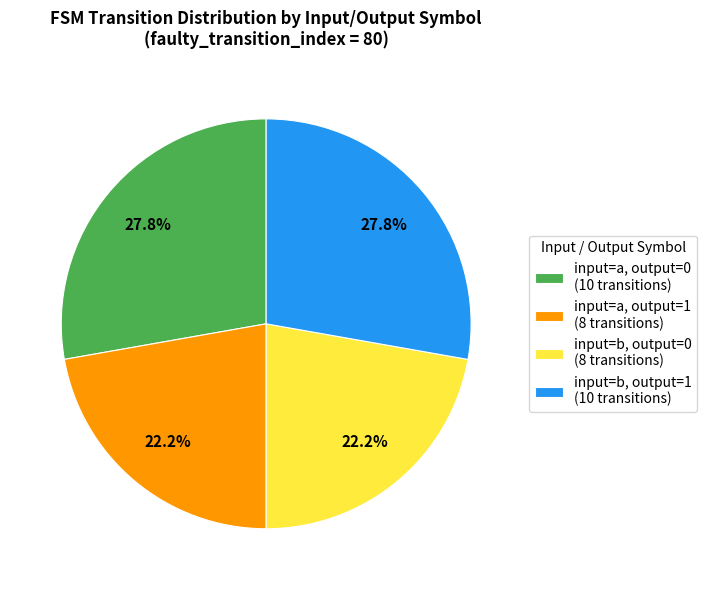

What is the ratio of the value at input=b, output=1 (10 transitions) to the value at input=a, output=0 (10 transitions)?

1.0